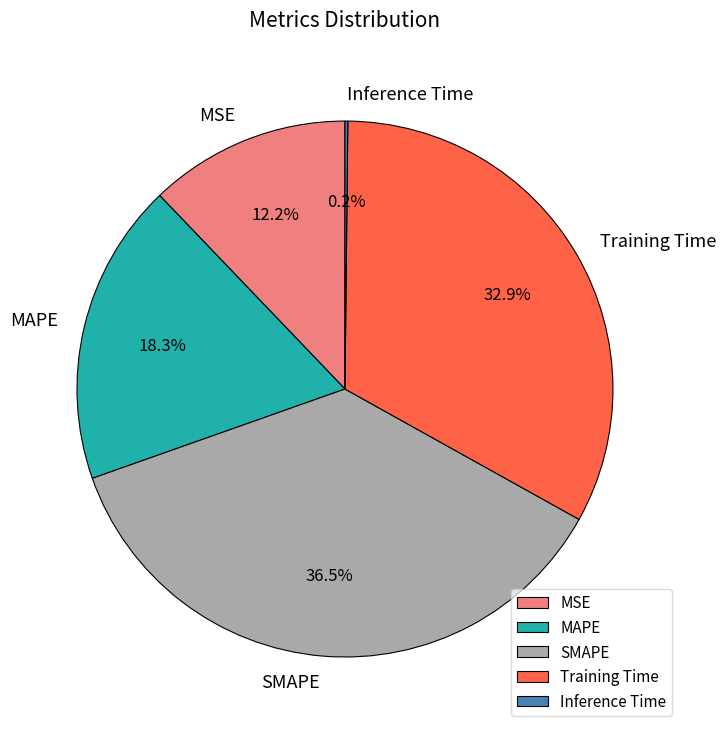

What portion of the pie excludes MSE?

87.8%